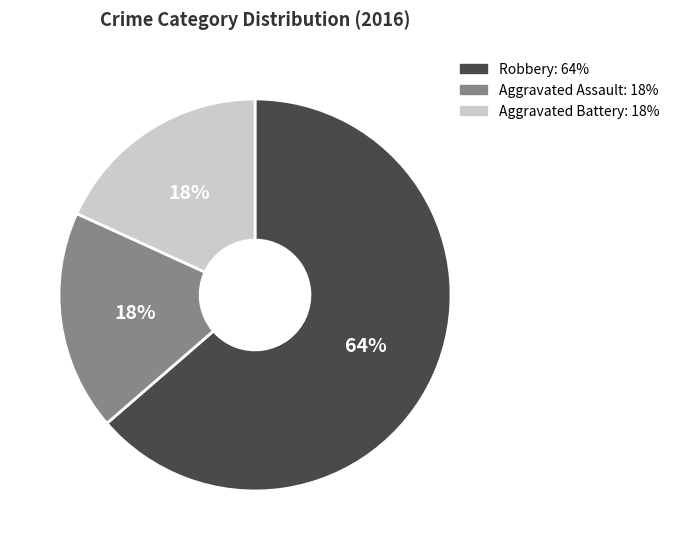

Which category has the biggest portion of the pie?

Robbery